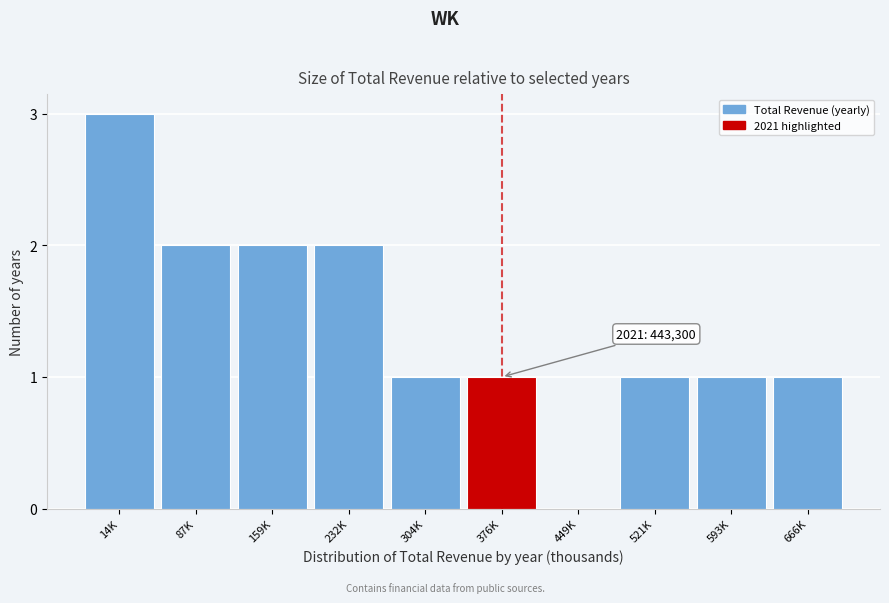

Reading left to right, what are all the values shown in this chart?

14K=3	87K=2	159K=2	232K=2	304K=1	376K=1	449K=0	521K=1	593K=1	666K=1